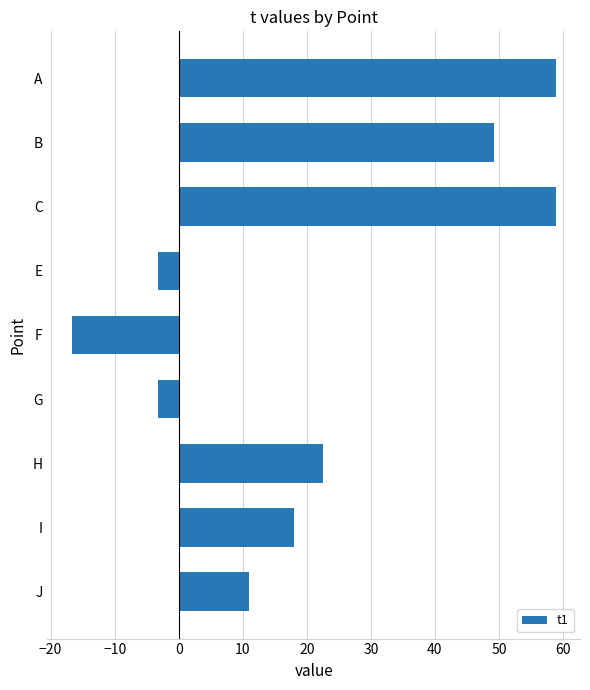

How many data points does each series have?

9